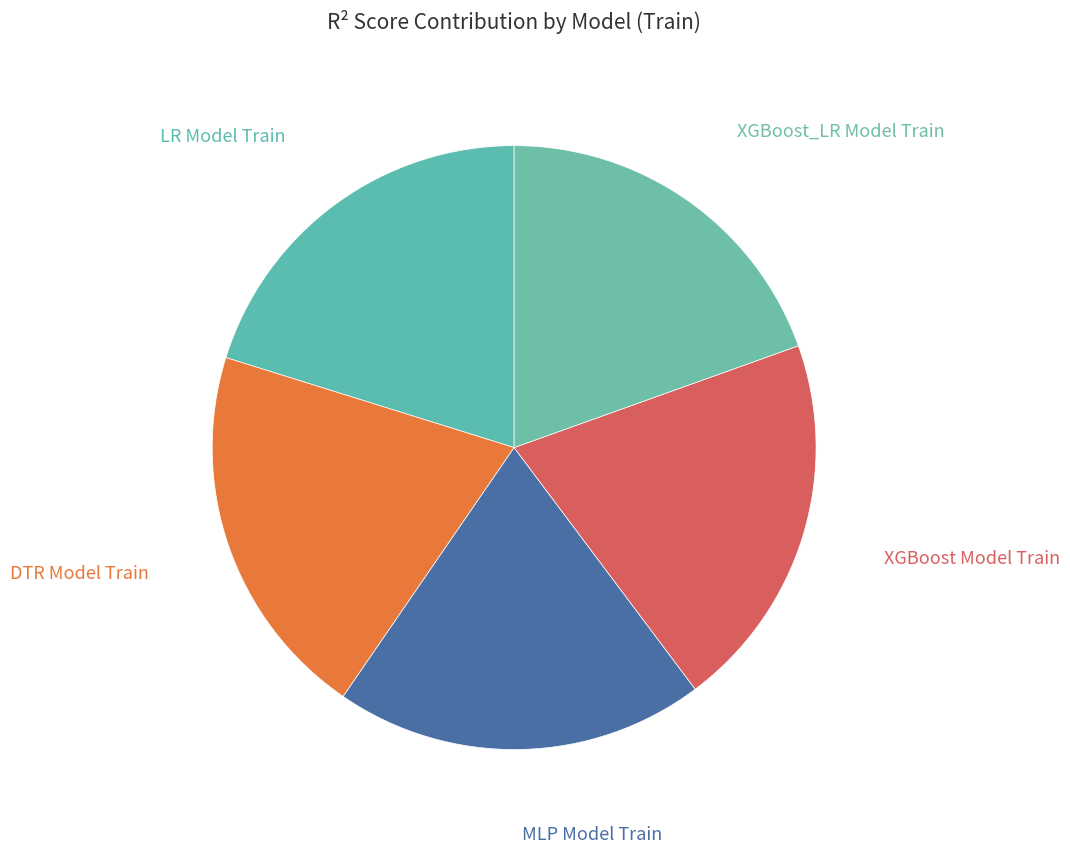

The LR Model Train slice represents 20% of the pie. True or false?

True